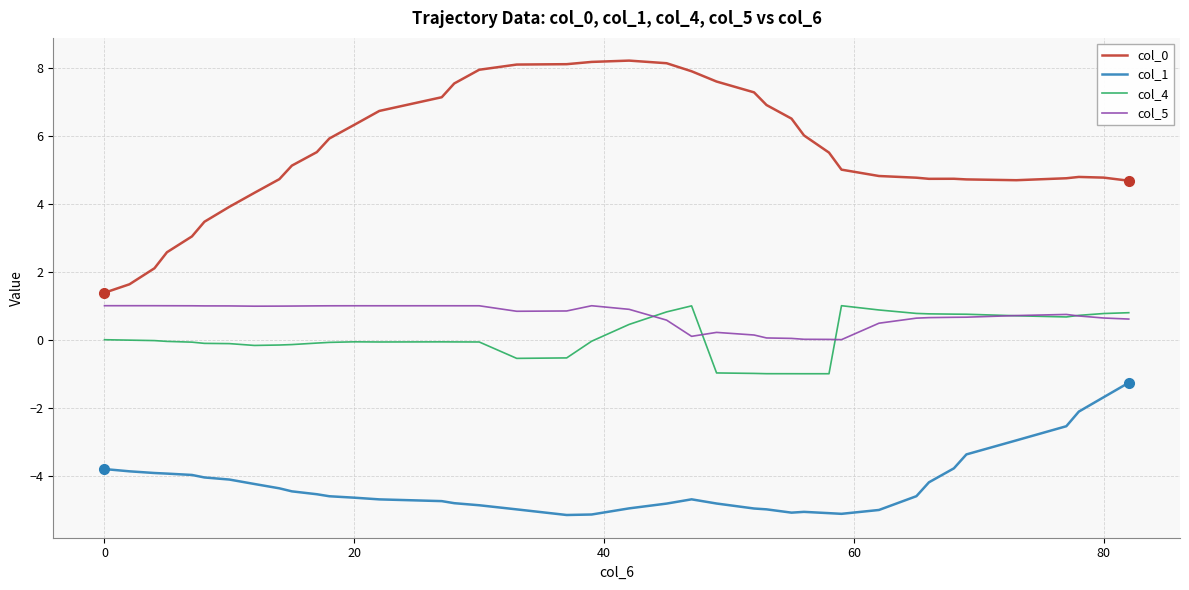

What is the maximum value shown in the chart?

8.2